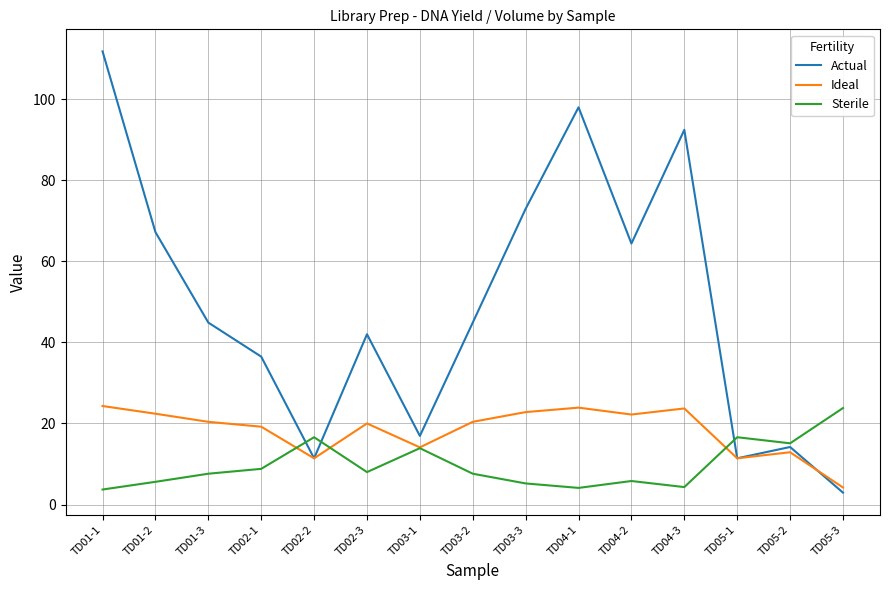

Between TD01-2 and TD02-1, which series saw the biggest shift?

Actual